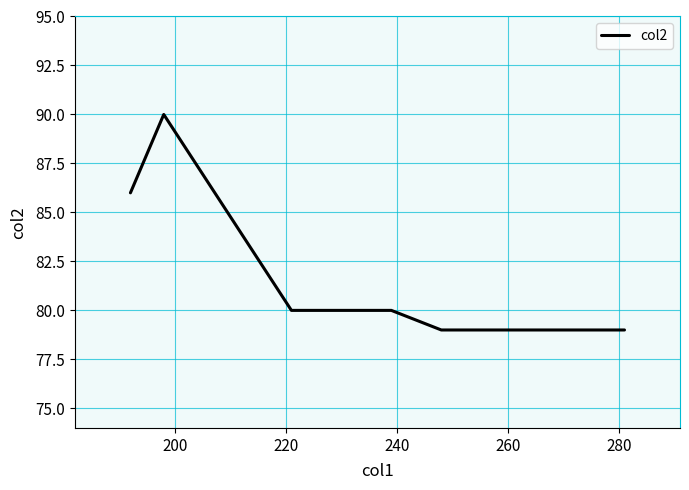

How many categories are shown in the chart?

6